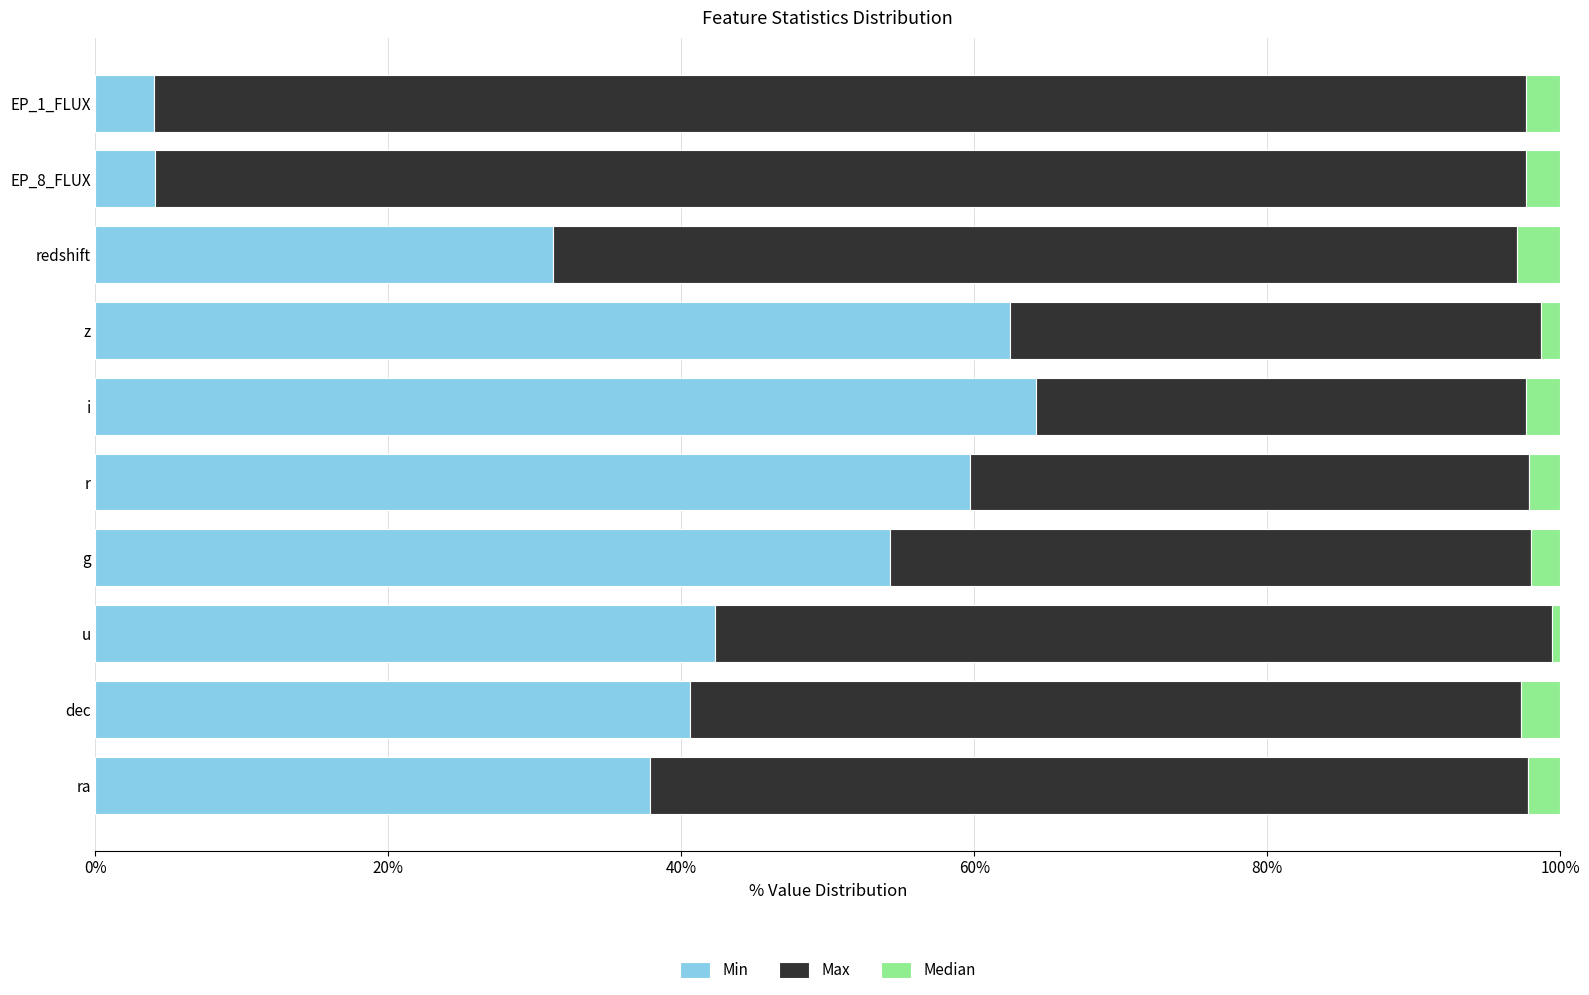

The value of Min at i is 64.2. True or false?

True